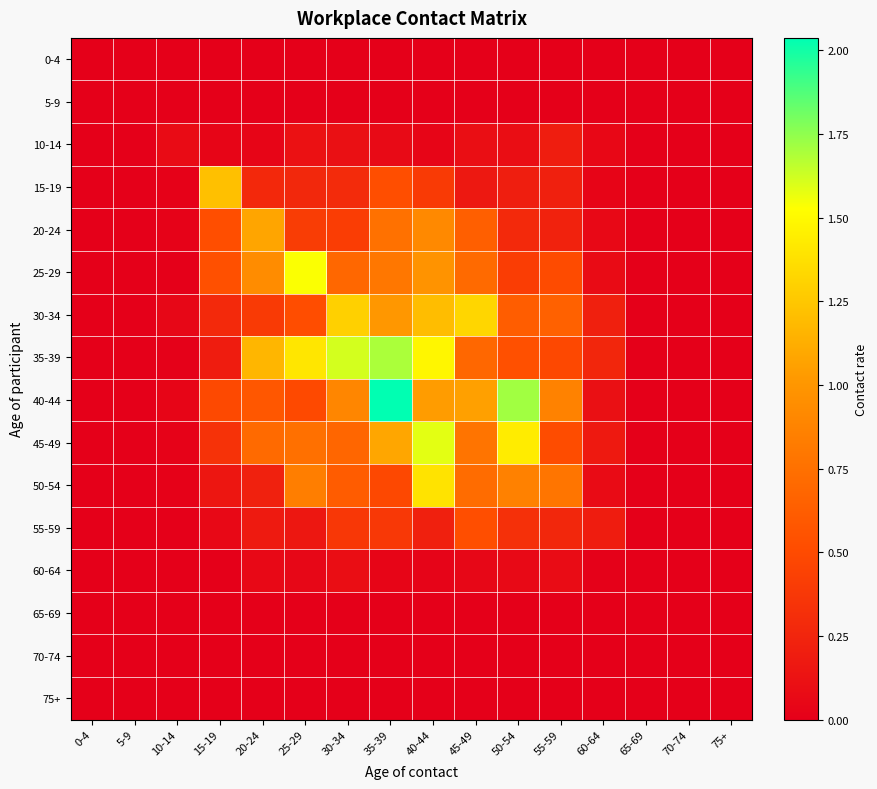

How many data points does each series have?

16